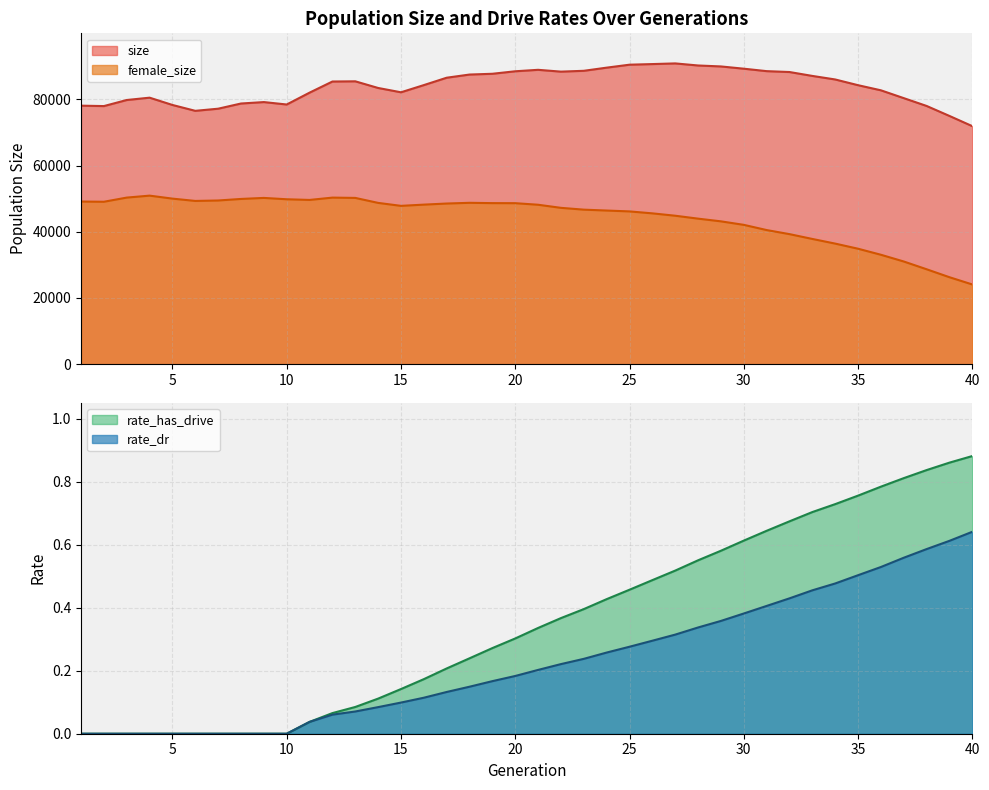

True or false: rate_dr and size cross at least once.

False